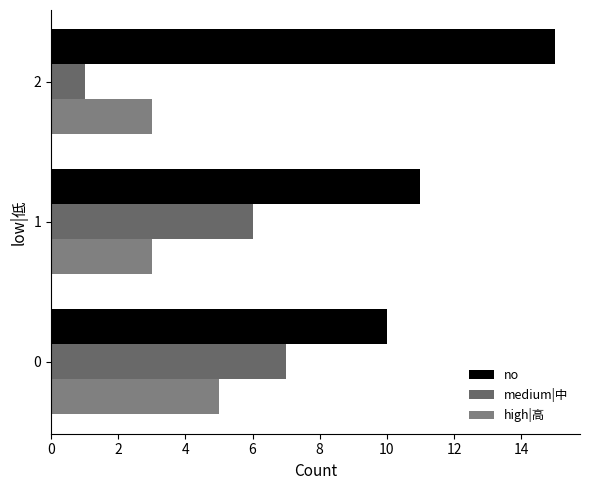

Where is medium|中 nearest to the value 4?

1